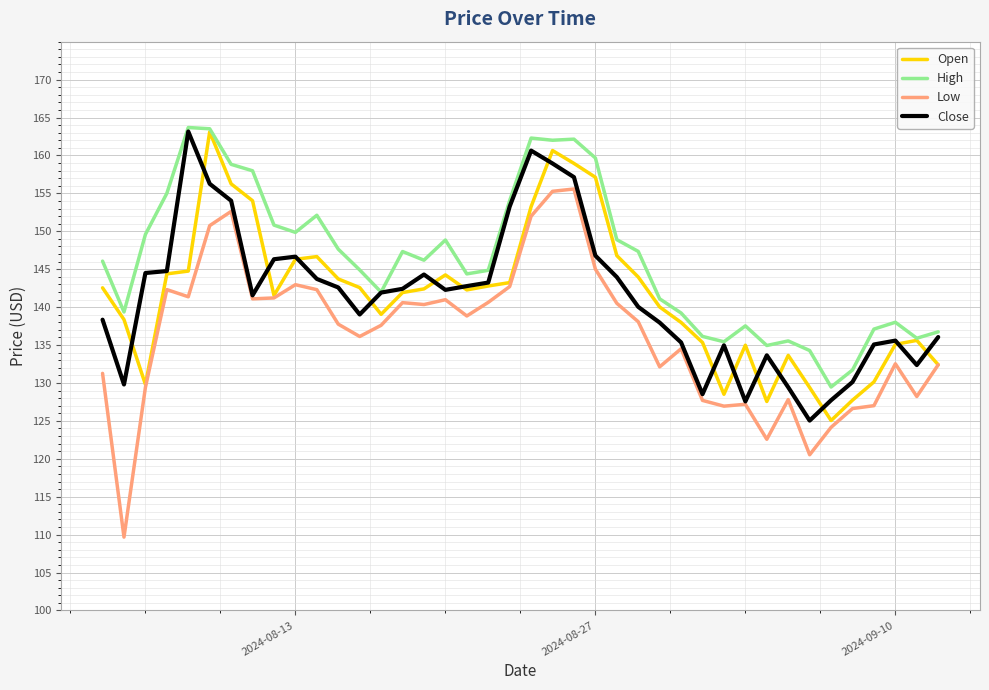

Which series has the largest range (max minus min)?

Low